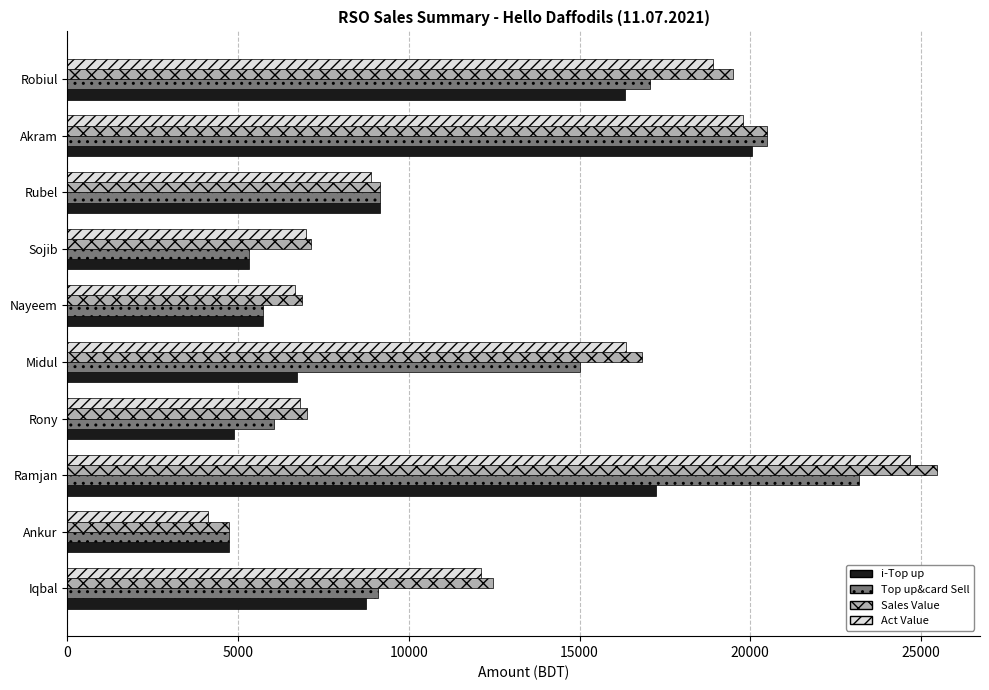

Which series has the widest spread of values?

Sales Value